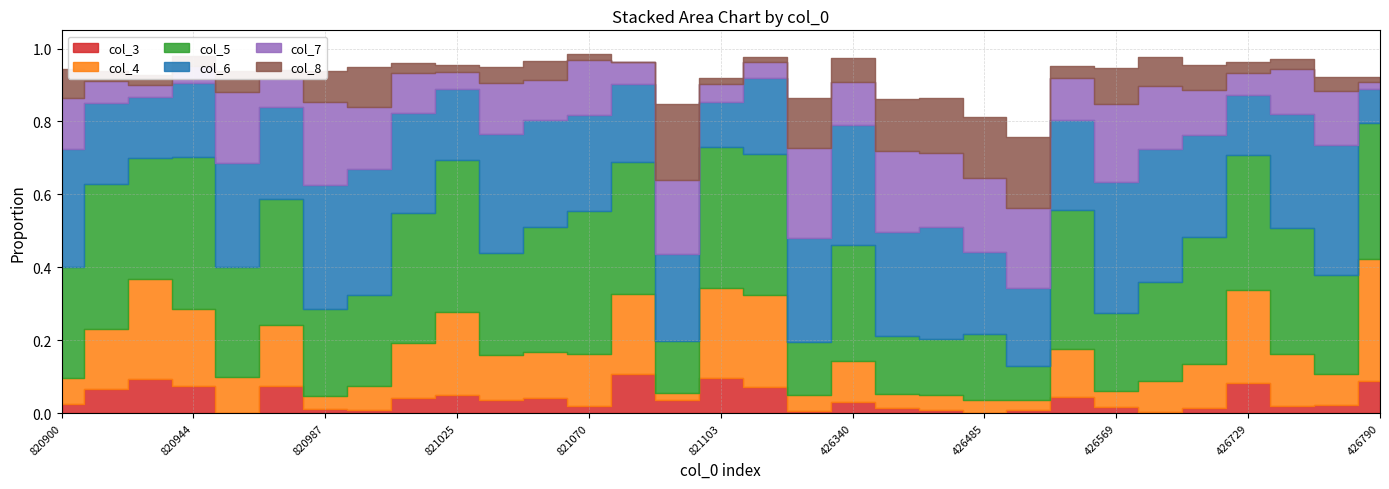

Where do col_3 and col_4 first cross each other?

821091 and 821097